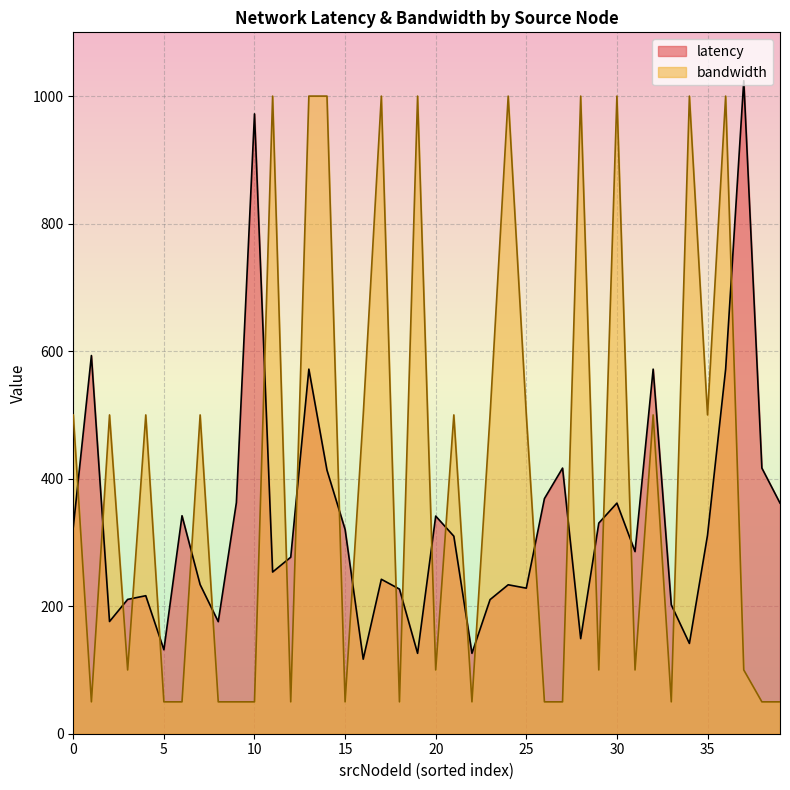

List the series in order of their overall mean, lowest first.

latency, bandwidth